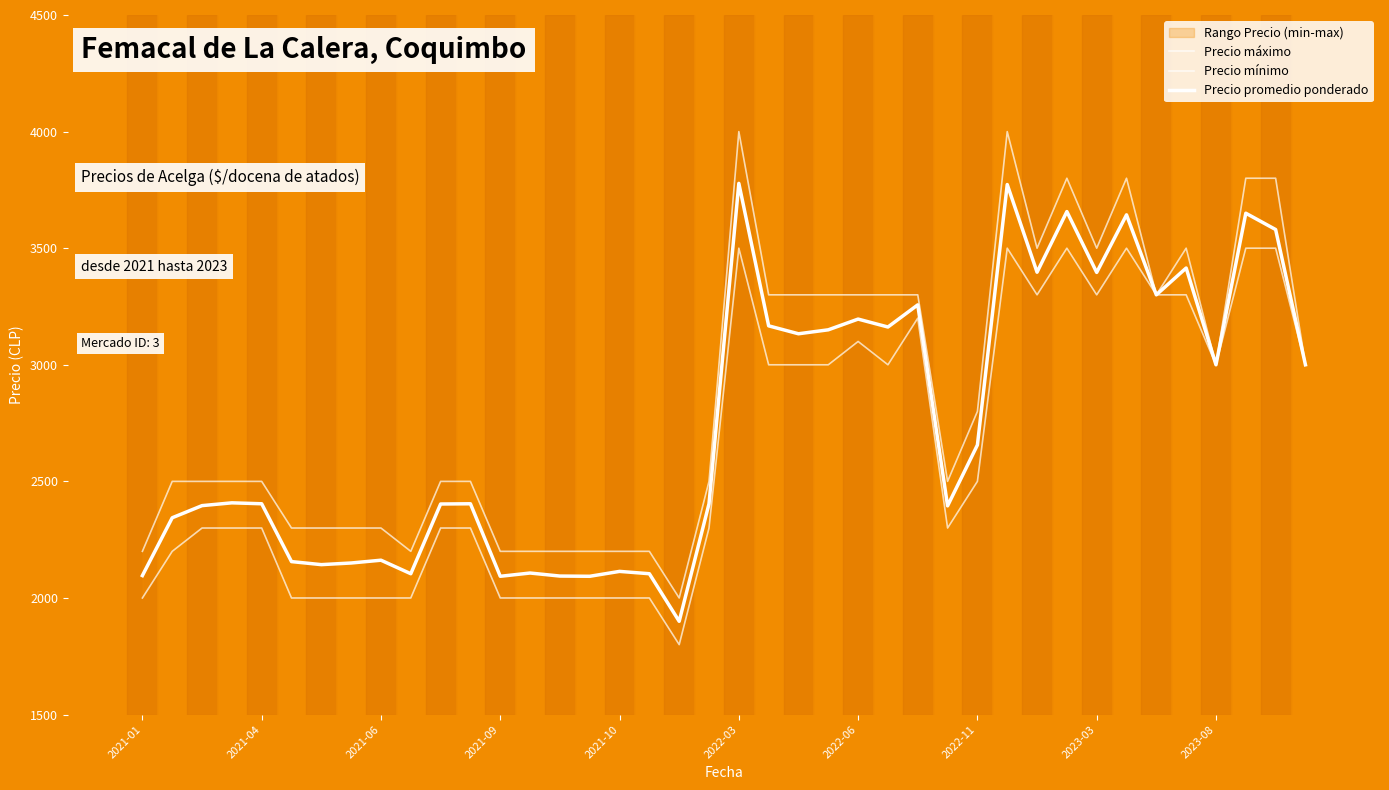

What is the approximate value of Precio máximo at 25?

3300